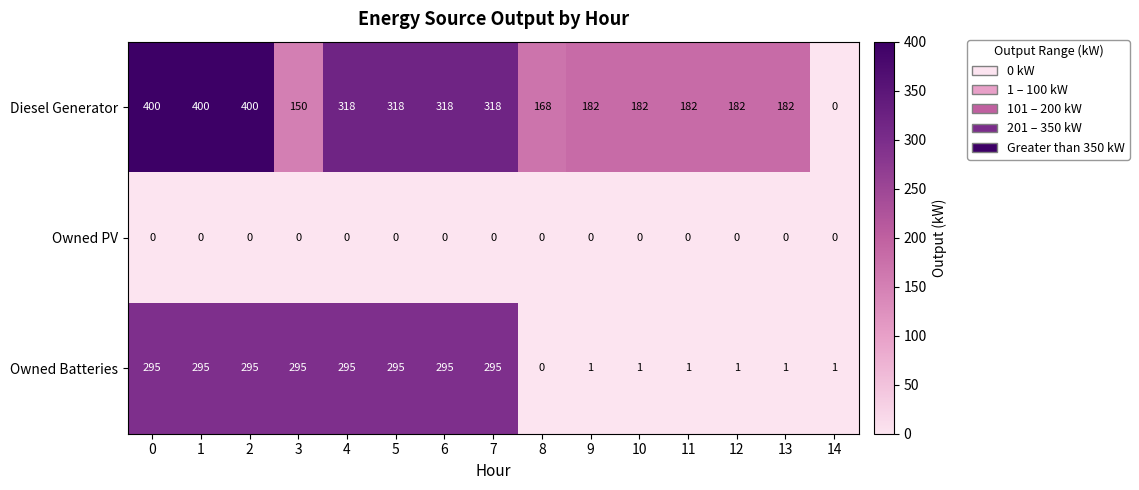

The value of Owned PV at 6 is 0. True or false?

True